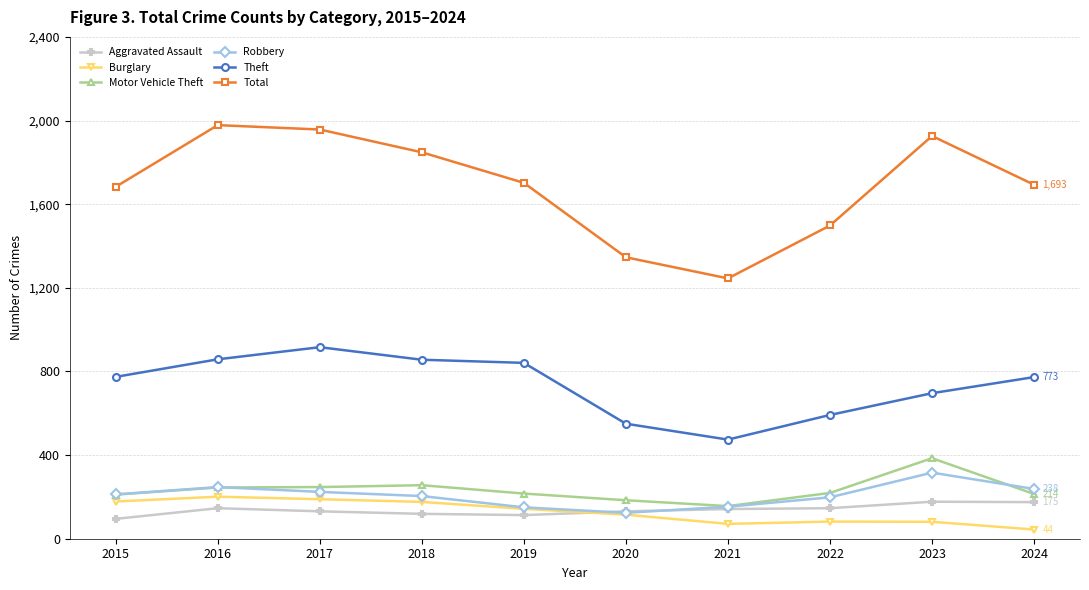

What are all the series names shown in the legend?

Aggravated Assault, Burglary, Motor Vehicle Theft, Robbery, Theft, Total